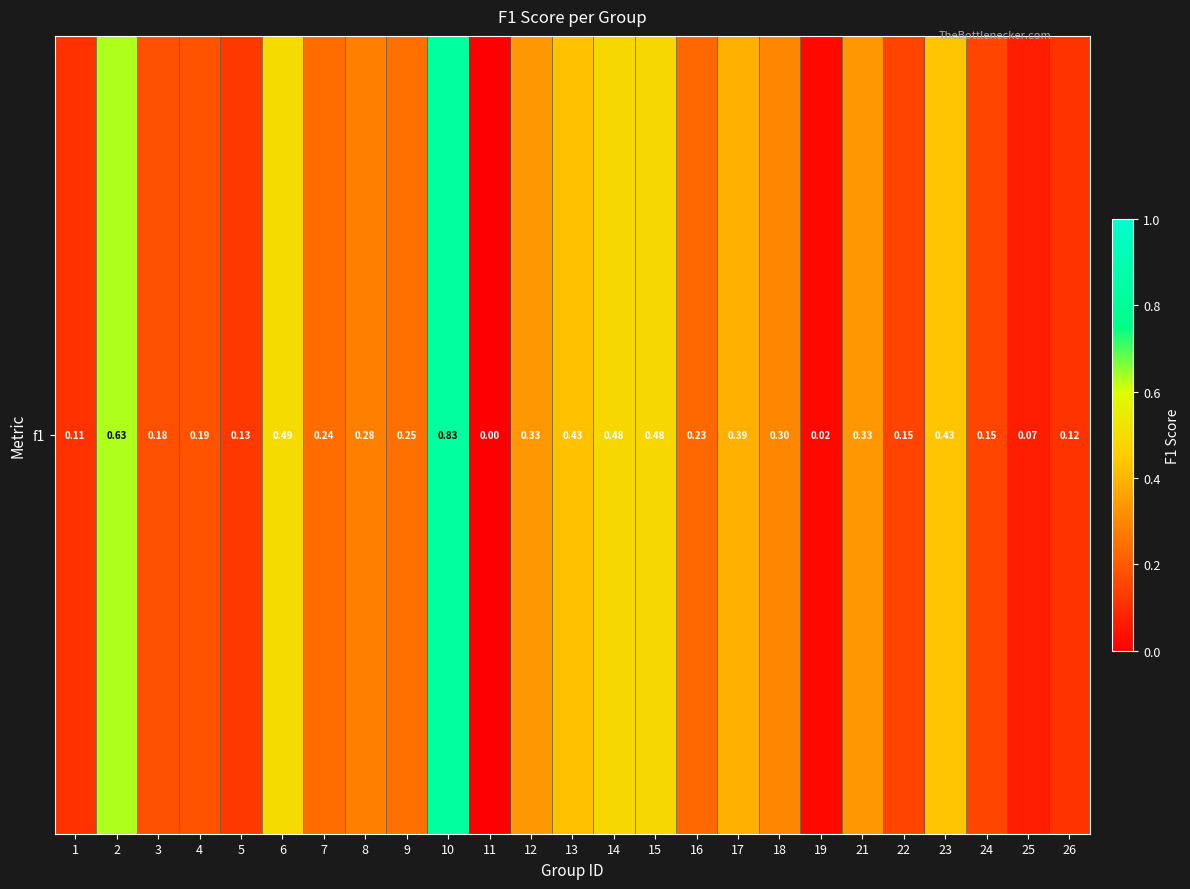

Reading right to left, extract all data points from this chart.

0.1	0.1	0.2	0.4	0.1	0.3	0.0	0.3	0.4	0.2	0.5	0.5	0.4	0.3	0.0	0.8	0.2	0.3	0.2	0.5	0.1	0.2	0.2	0.6	0.1